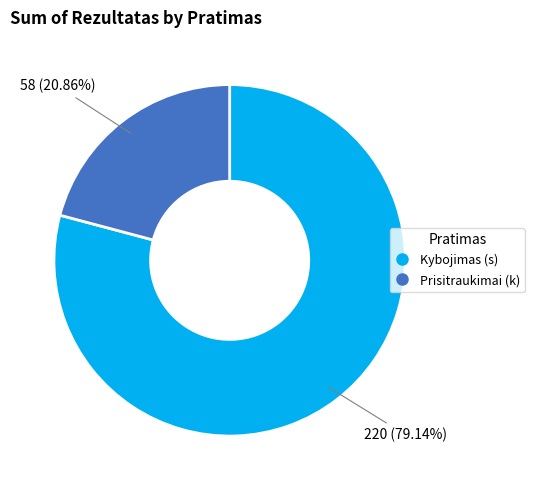

How many segments does this pie chart have?

2